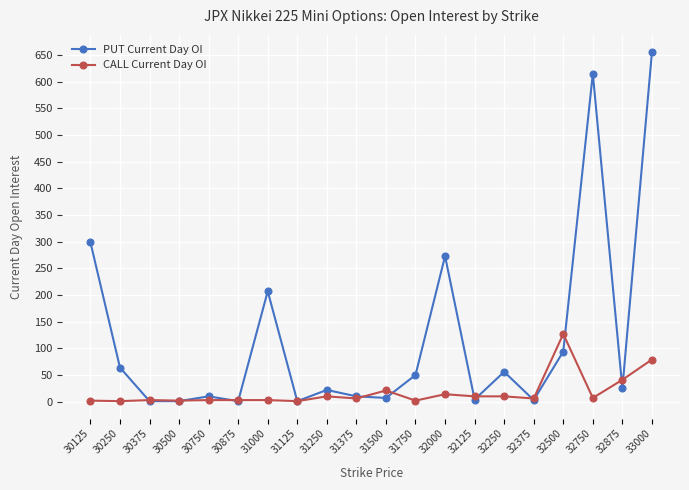

Is it true that PUT Current Day OI equals 25 at 32875?

True